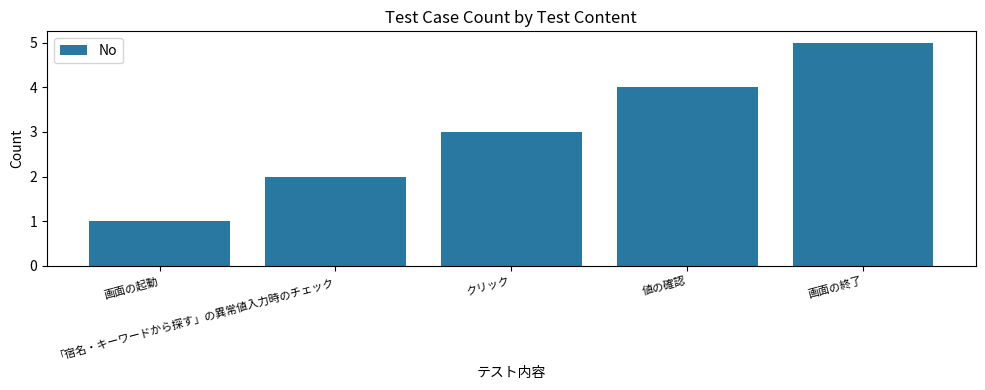

Does the chart contain any negative values?

No